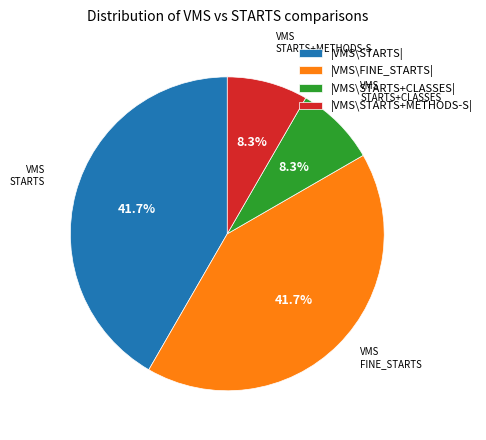

What is the ratio of the value at |VMS\STARTS+METHODS-S| to the value at |VMS\STARTS+CLASSES|?

1.0